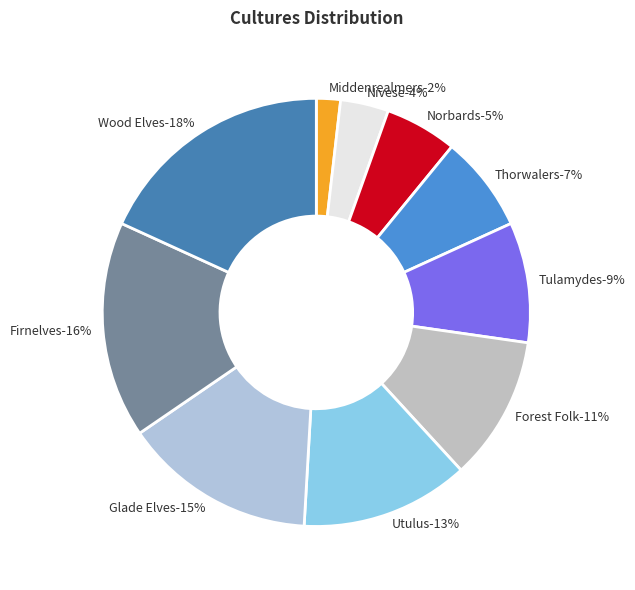

Is there a majority slice in this chart?

No